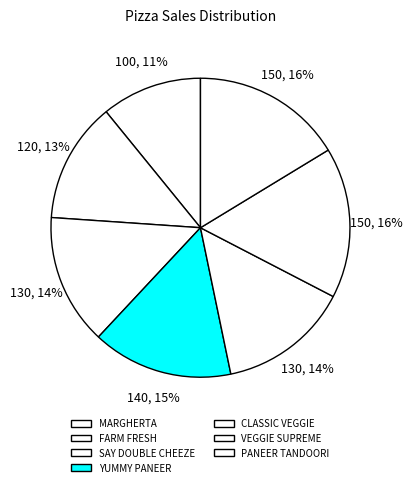

Does MARGHERTA account for over 50% of the chart?

No